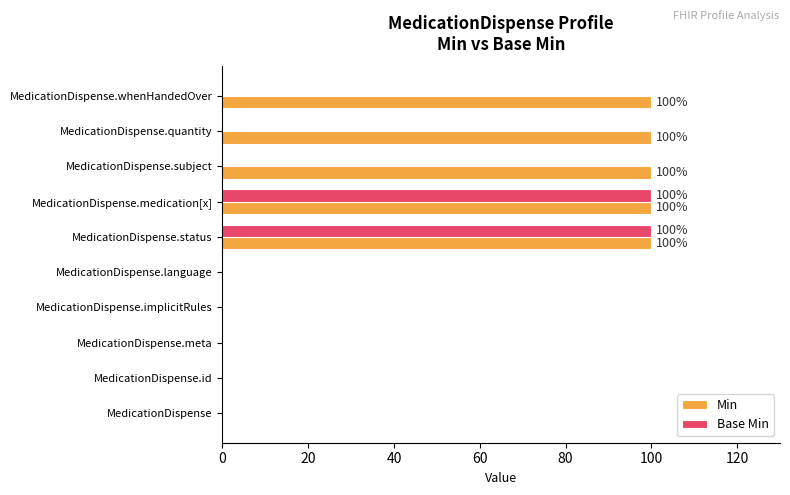

Is the value of Min at MedicationDispense.whenHandedOver greater than the value of Base Min at MedicationDispense.whenHandedOver?

Yes